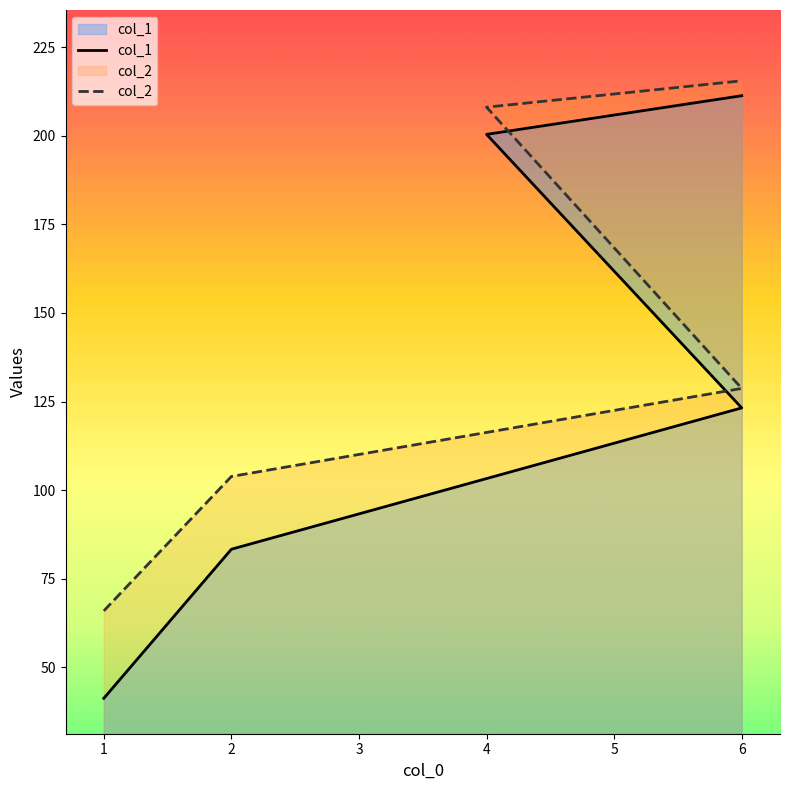

Between 1 and 4, which is larger?

4